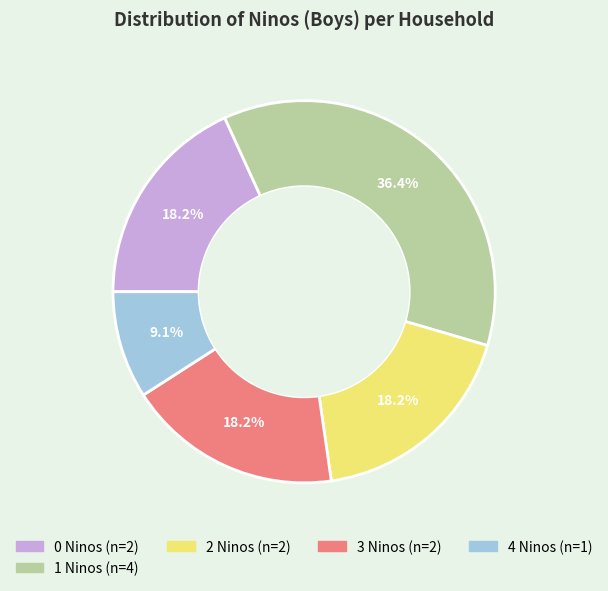

Does any single category account for the majority?

No